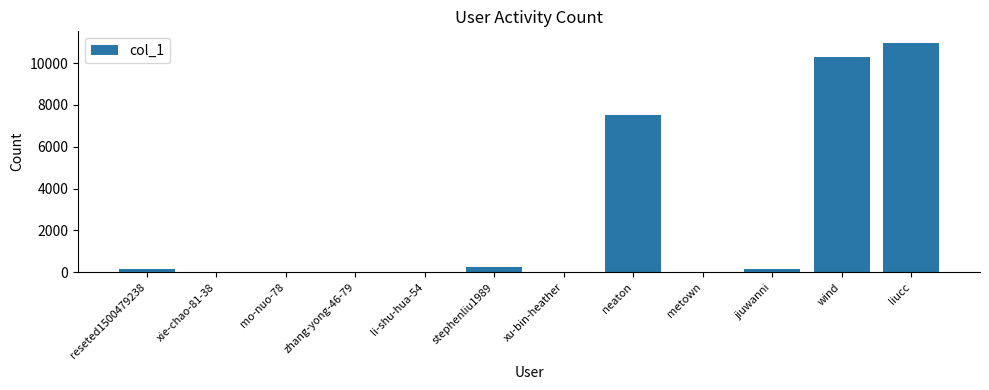

What is the approximate value at neaton?

7533